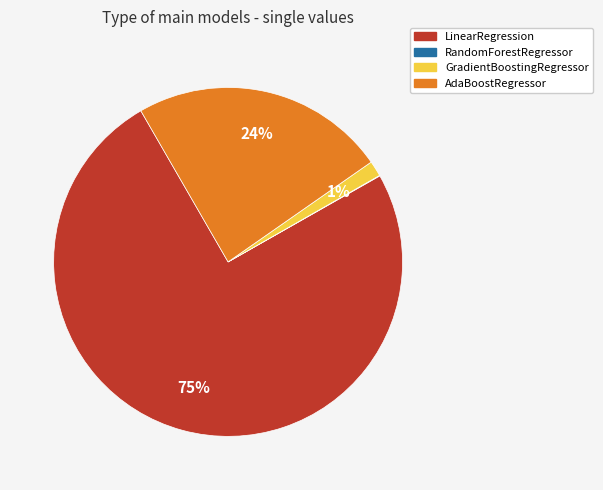

To the nearest percent, what portion does GradientBoostingRegressor represent?

1%